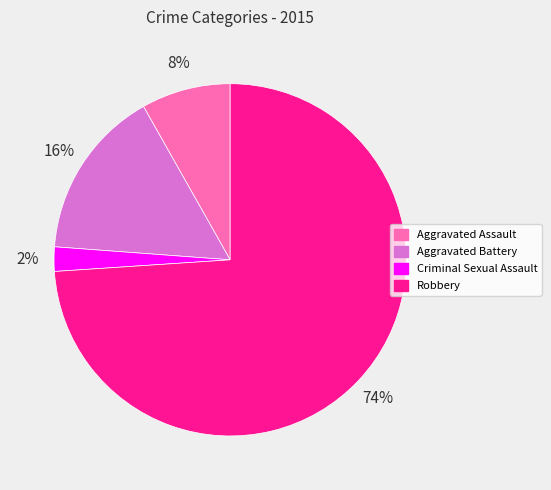

The Robbery slice represents 74% of the pie. True or false?

True